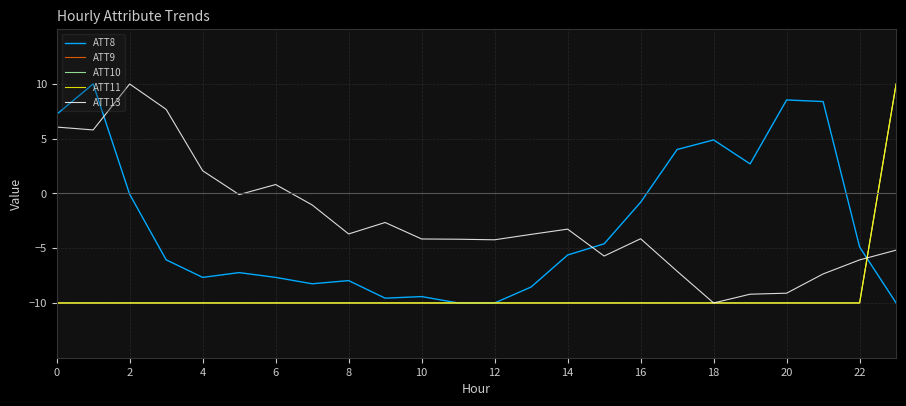

Does the chart have visible grid lines?

Yes